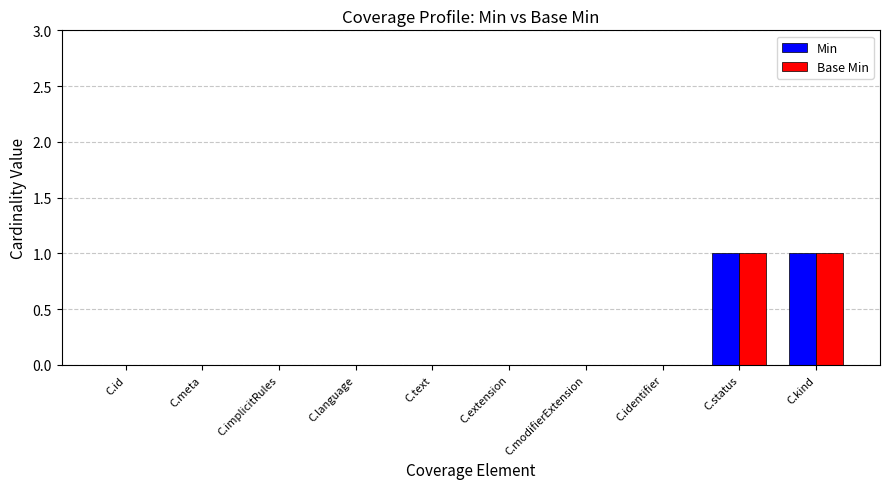

The Base Min series shows 0 at C.meta. True or false?

True